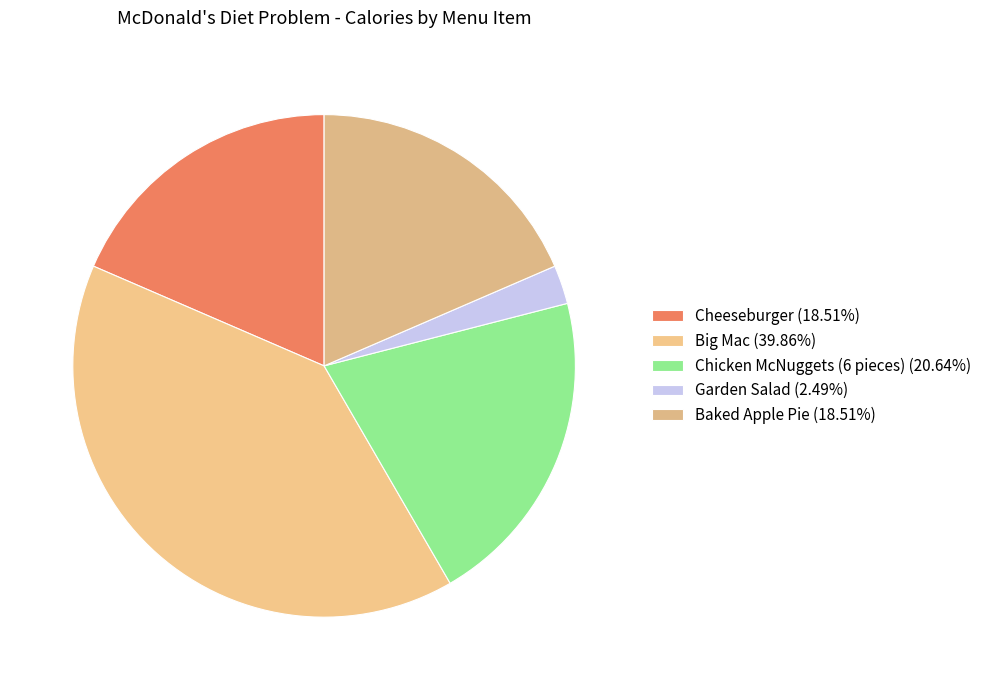

Does Garden Salad represent more than half of the total?

No